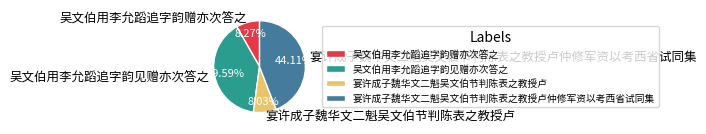

How many slices are in this pie chart?

4